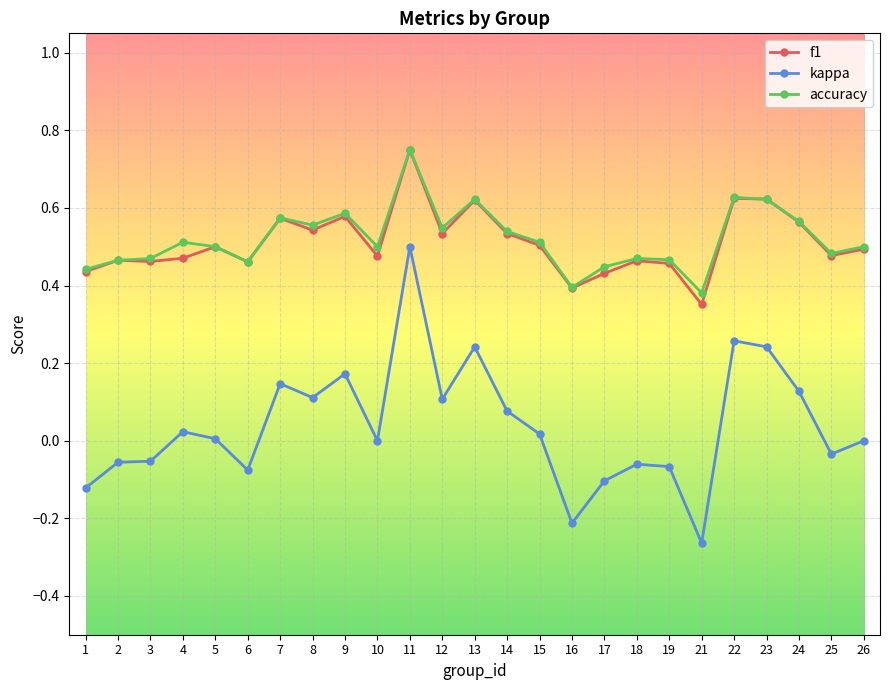

True or false: f1 and kappa intersect in this chart.

False